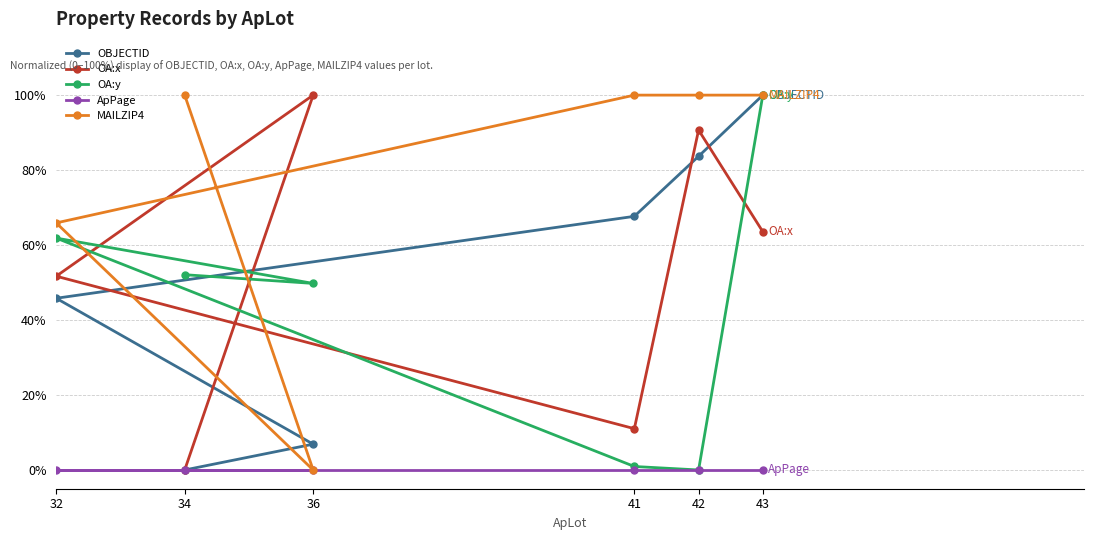

What is the value of the MAILZIP4 point at the 1st from the left?

65.9